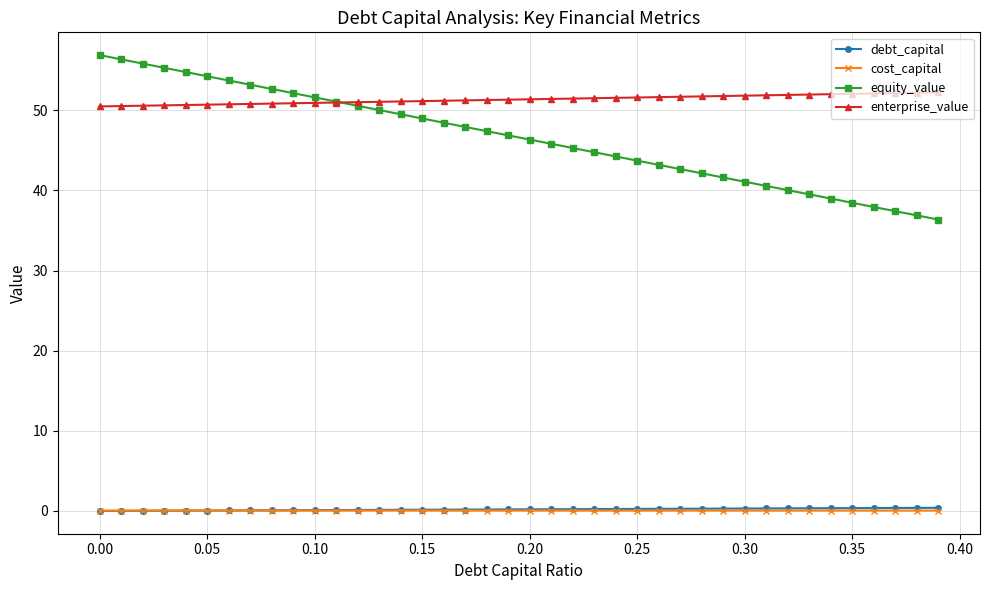

What is the sum of all enterprise_value values?

2054.0